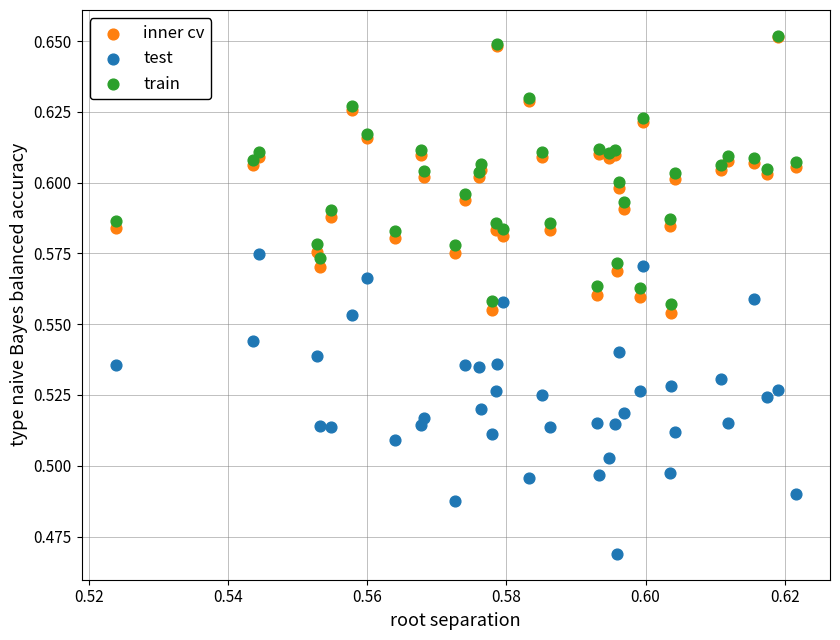

What are all the series names shown in the legend?

inner cv, test, train